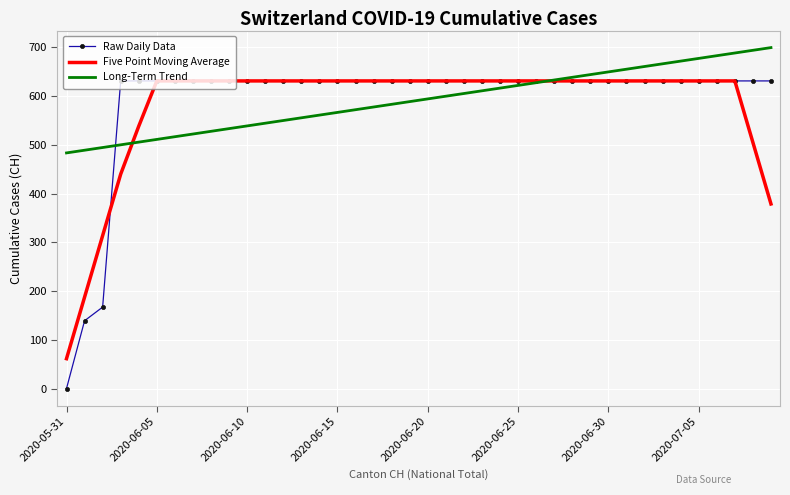

What is the highest value of the Five Point Moving Average series?

631.0